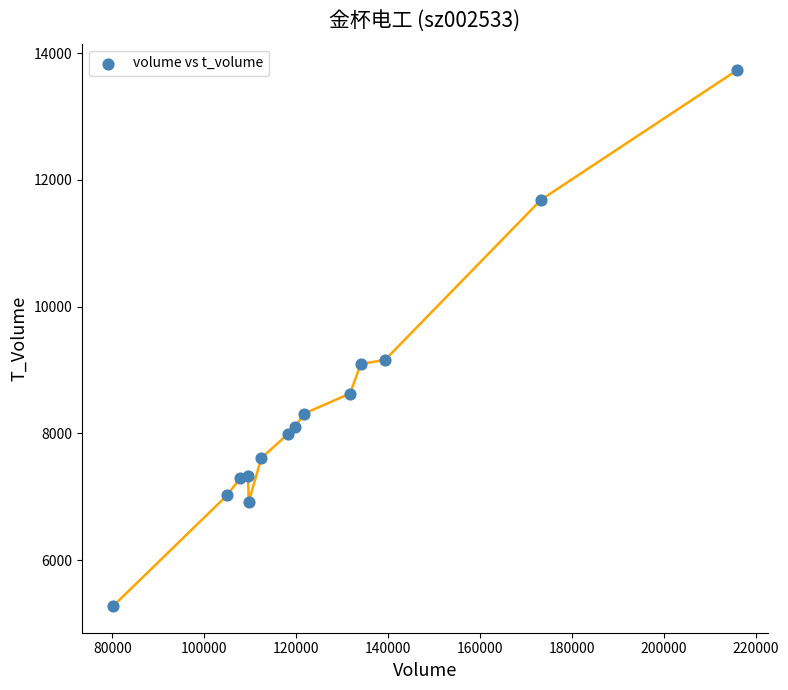

What is the range of Y values (max minus min)?

8448